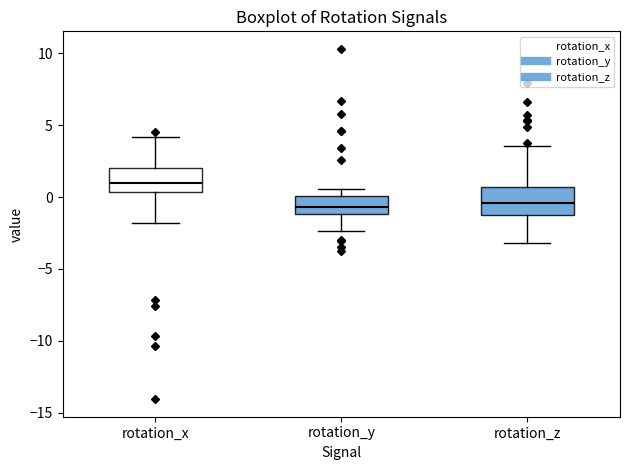

Reading left to right, read every box against the y-axis: the position of its median line, the range the box covers, and the ends of its whiskers. The values are not printed on the chart, so give them approximately, as read against the axis.

rotation_x: median 1.0, box 0.5 to 2.0, whiskers -2.0 to 4.0
rotation_y: median -0.5, box -1.0 to 0.0, whiskers -2.5 to 0.5
rotation_z: median -0.5, box -1.0 to 0.5, whiskers -3.0 to 3.5